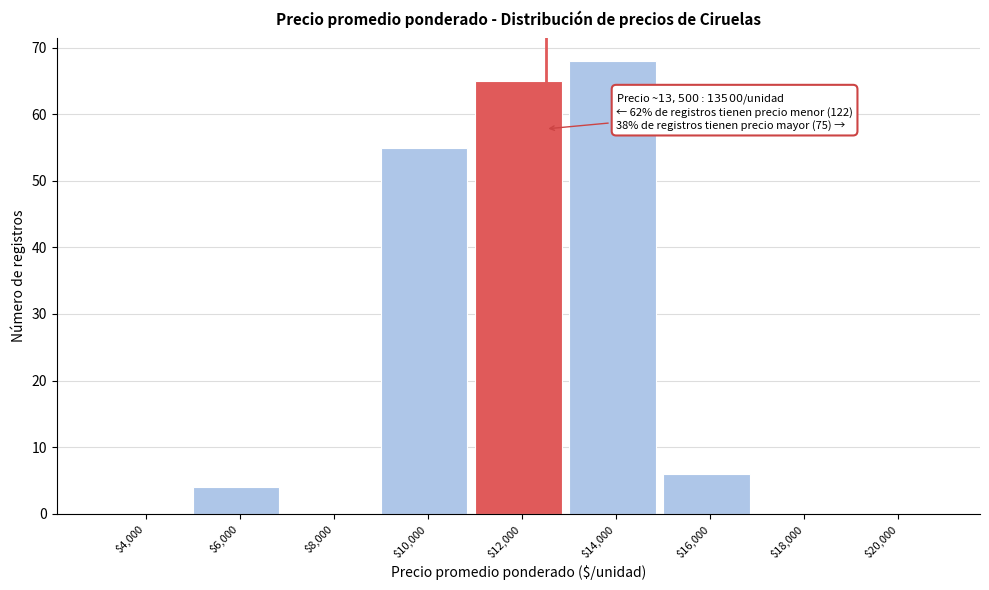

What is the sum of all values?

198